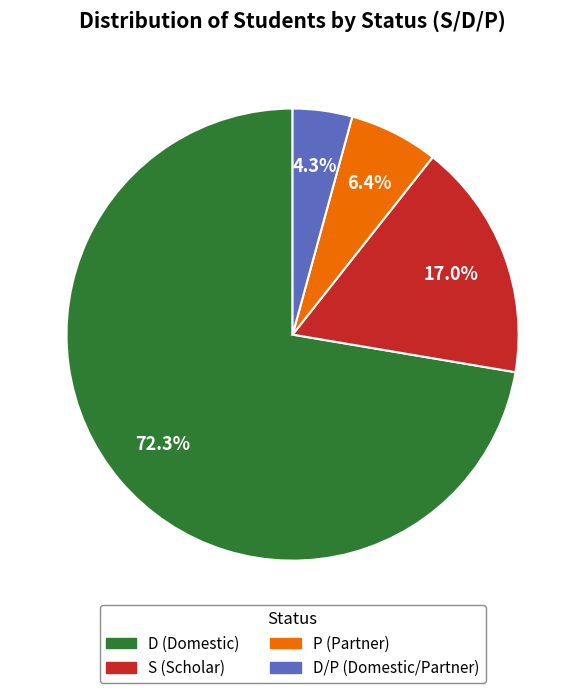

Does any single category account for the majority?

Yes